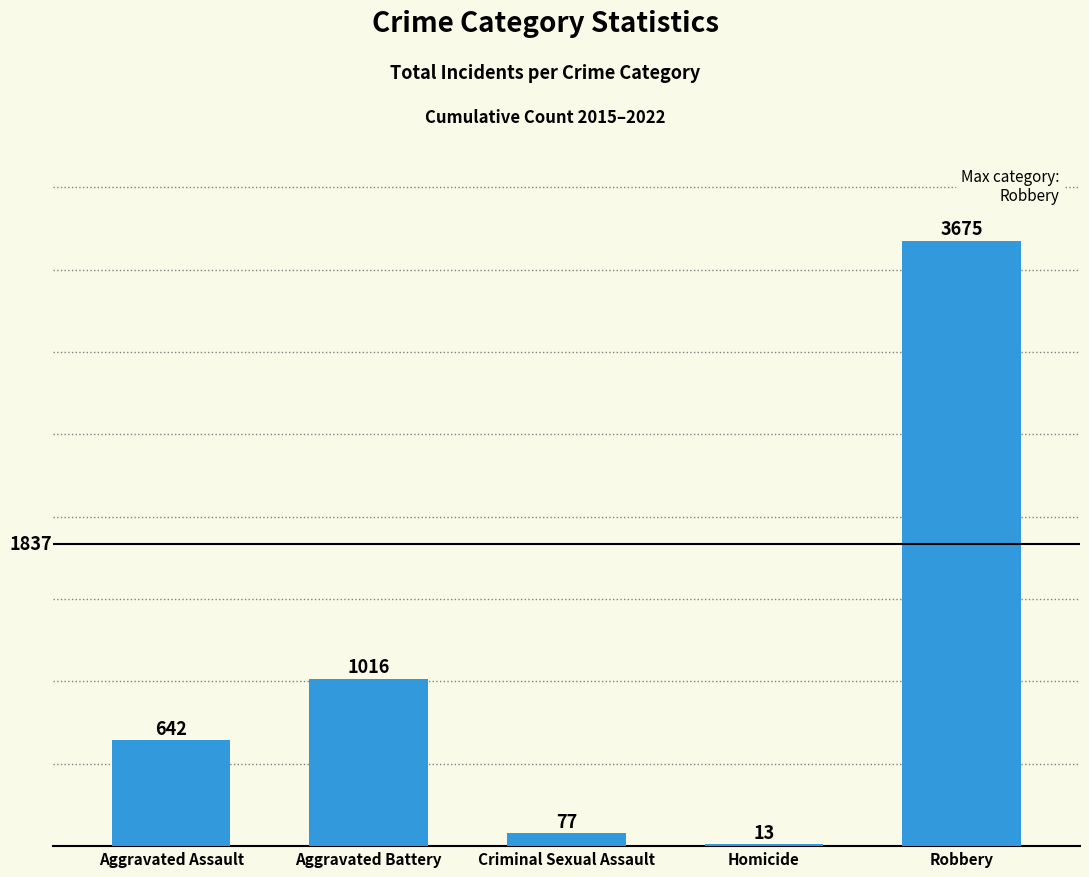

What is the greatest value displayed?

3675